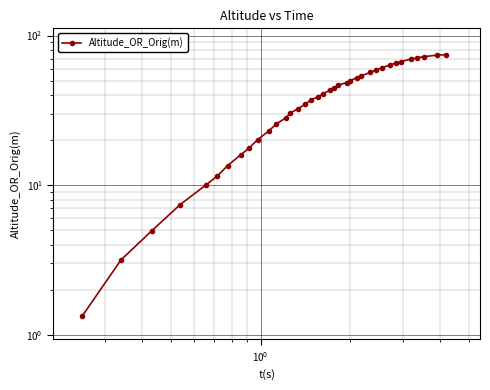

What is the difference between the second highest and second lowest values?

70.8